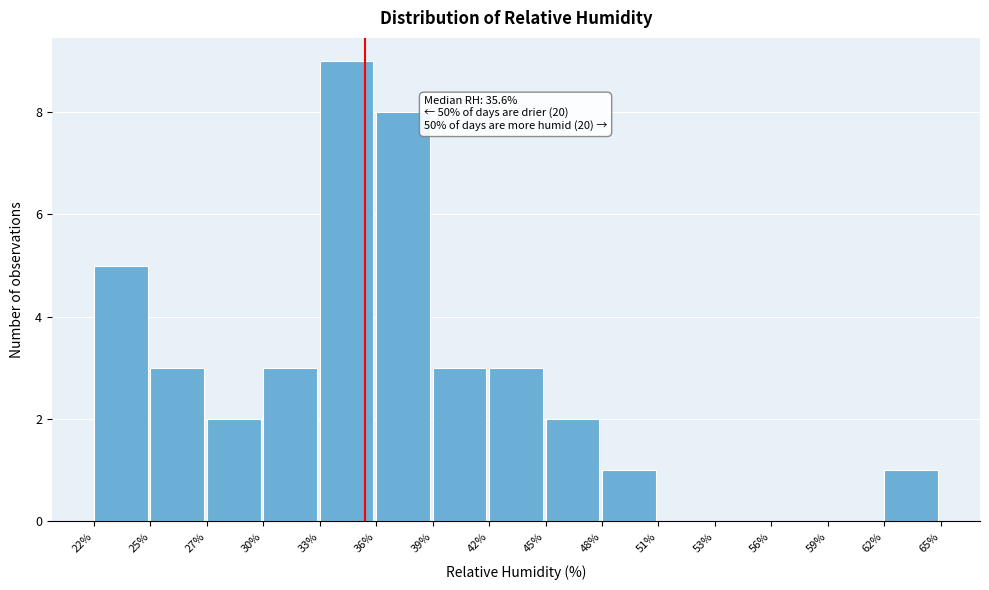

Reading left to right, list all the values displayed in this chart.

22%=5	25%=3	27%=2	30%=3	33%=9	36%=8	39%=3	42%=3	45%=2	48%=1	51%=0	53%=0	56%=0	59%=0	62%=1